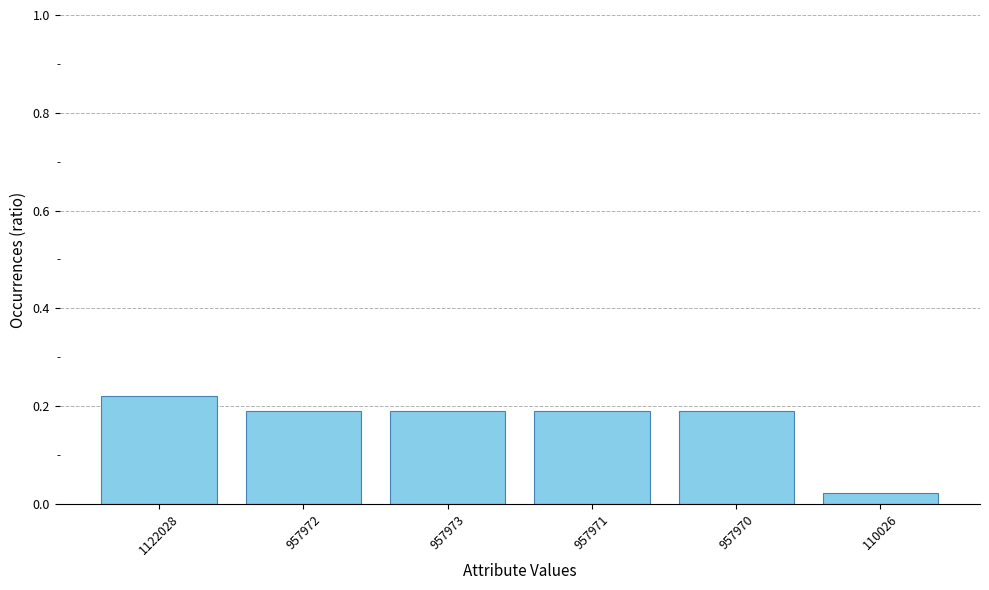

At which category does the chart reach its peak across all series?

1122028